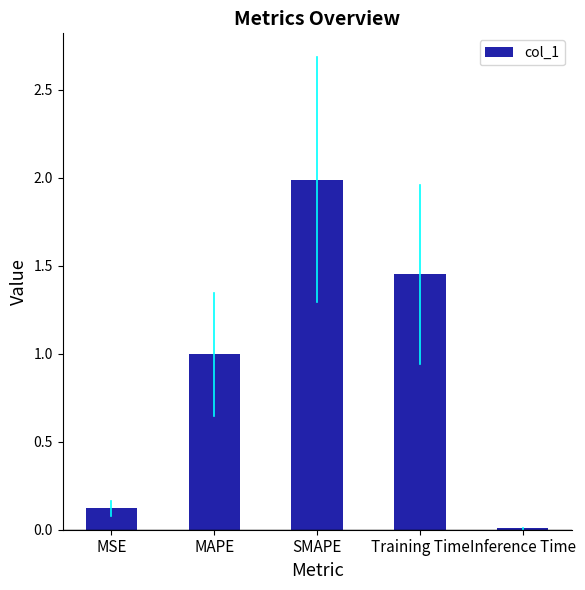

What is the value of the 2nd bar from the left?

1.0